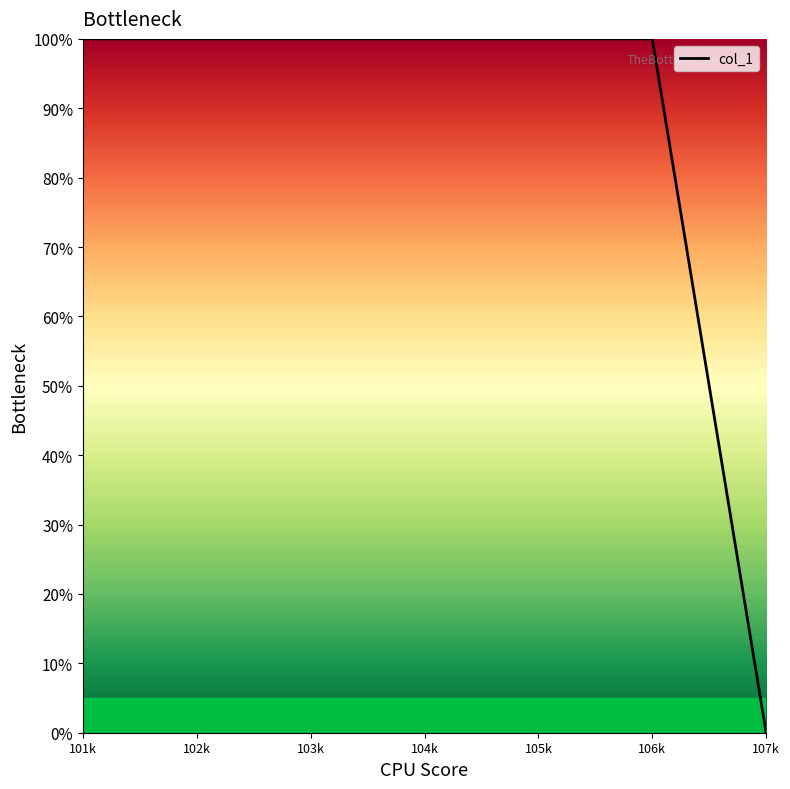

How many values are above zero?

6